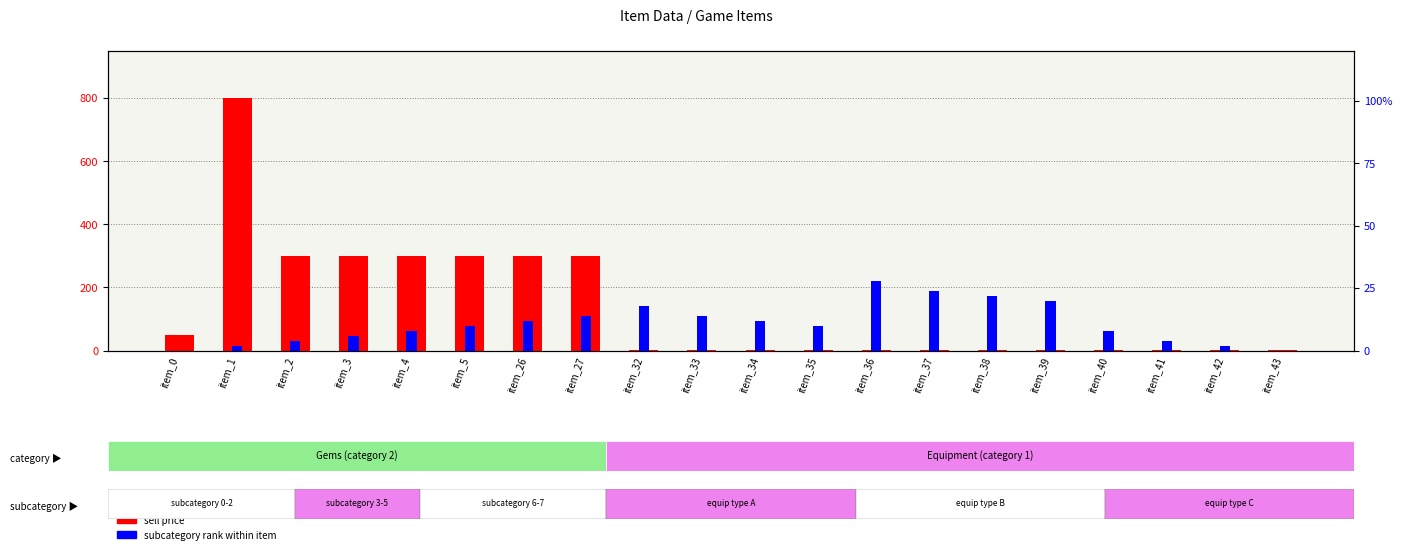

List the series in order of their peak value, lowest first.

subcategory rank, sell price